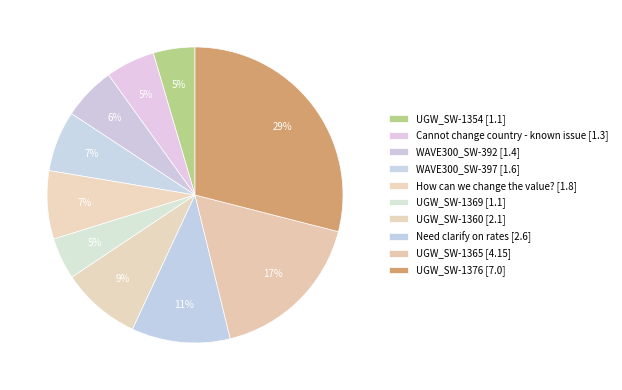

How many slices are in this pie chart?

10